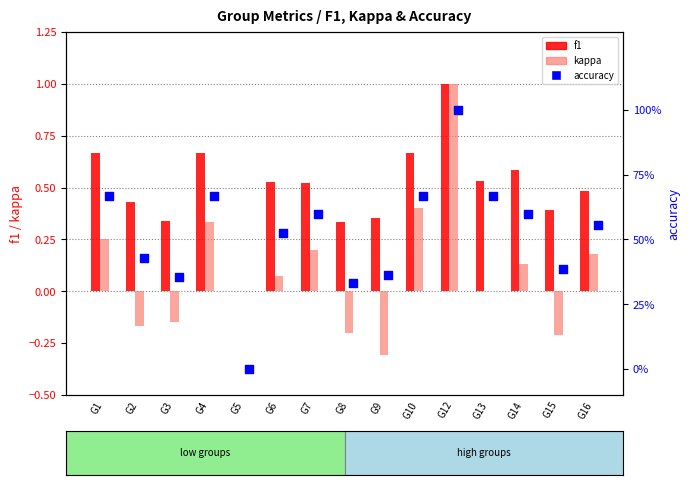

What is the total value across all series at G15?

0.6